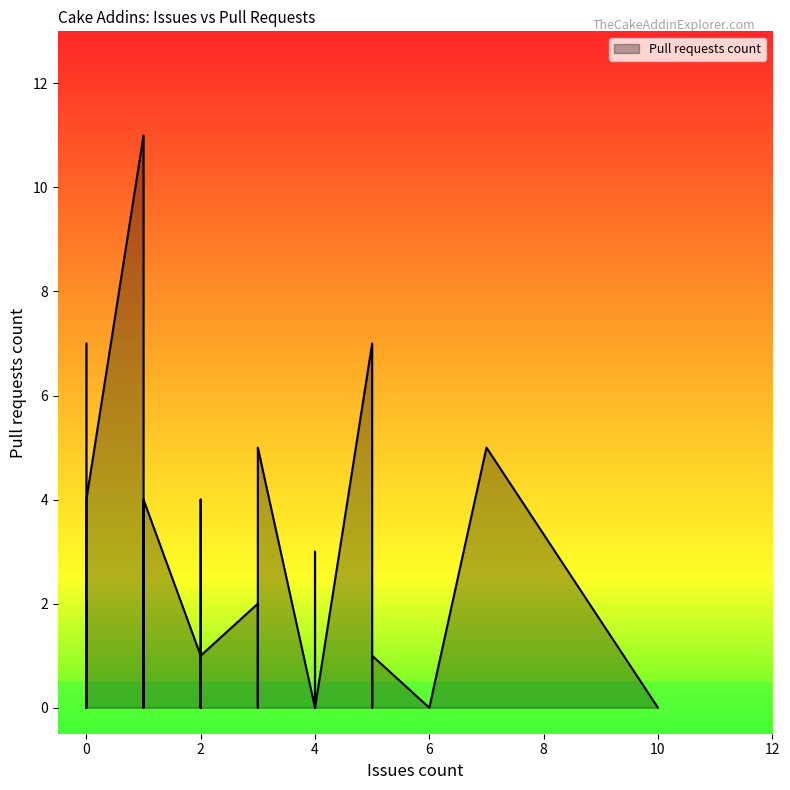

What is the sum of the values at 10 and 2?

1